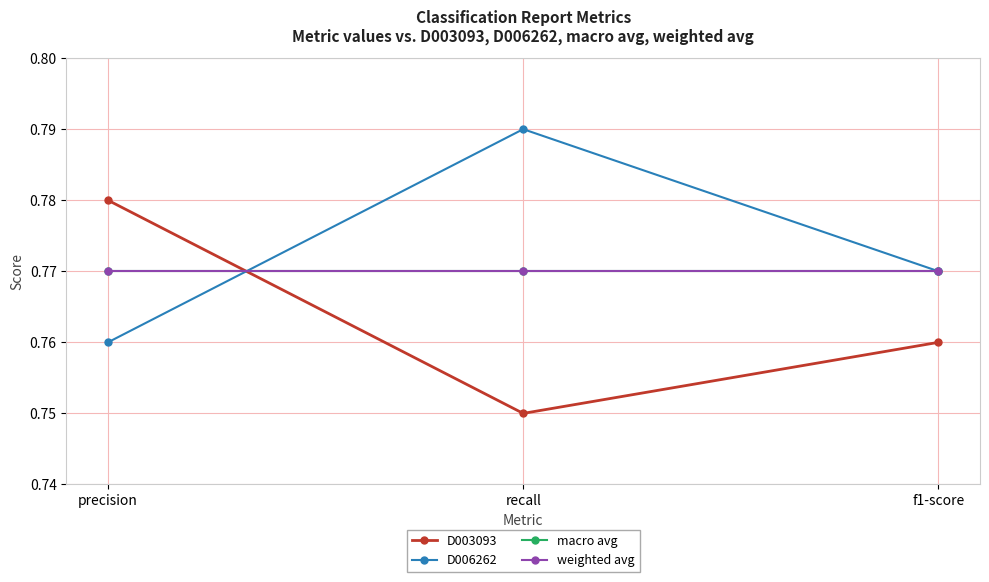

Does the chart have visible grid lines?

Yes